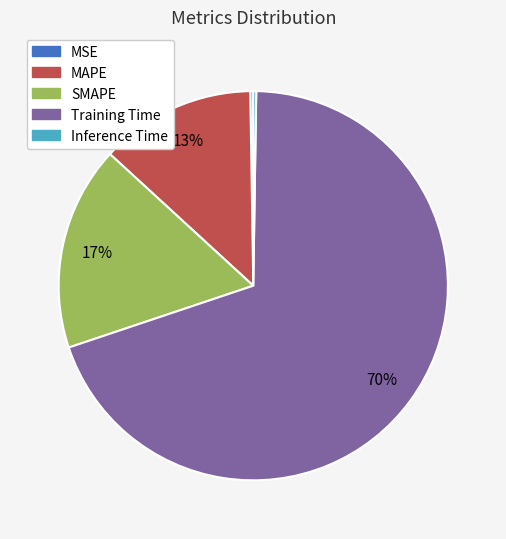

What percentage is the Training Time slice, to the nearest percent?

70%